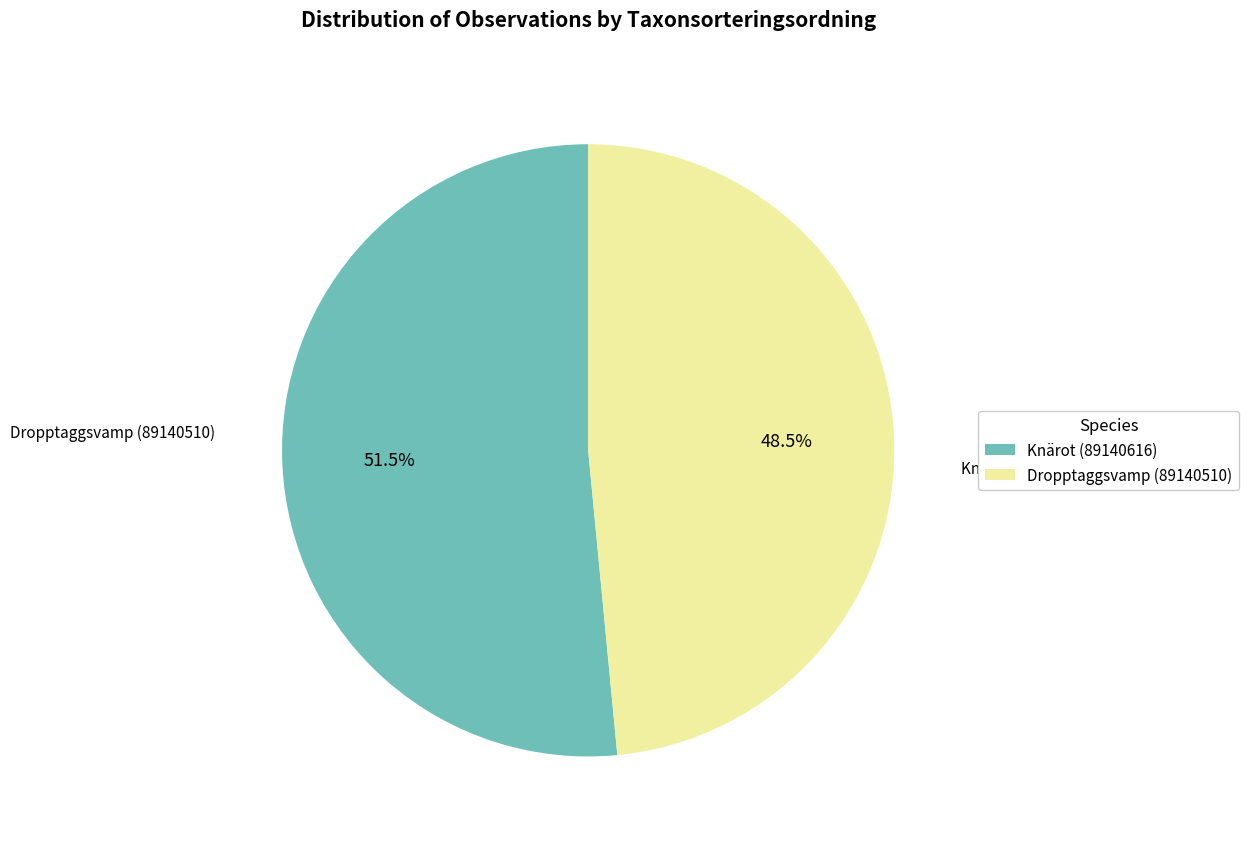

What is the smallest slice in the pie chart?

Dropptaggsvamp (89140510)